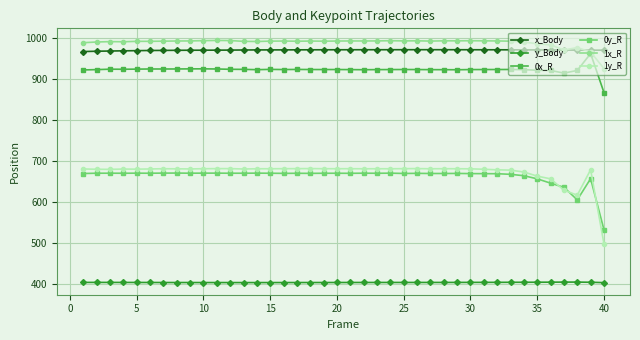

True or false: 1x_R and 0y_R intersect in this chart.

False